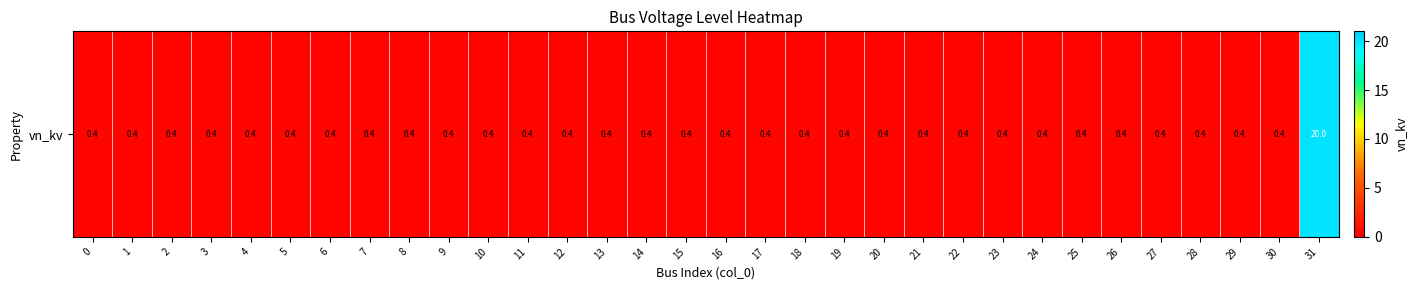

Which label corresponds to the largest value in the chart?

31